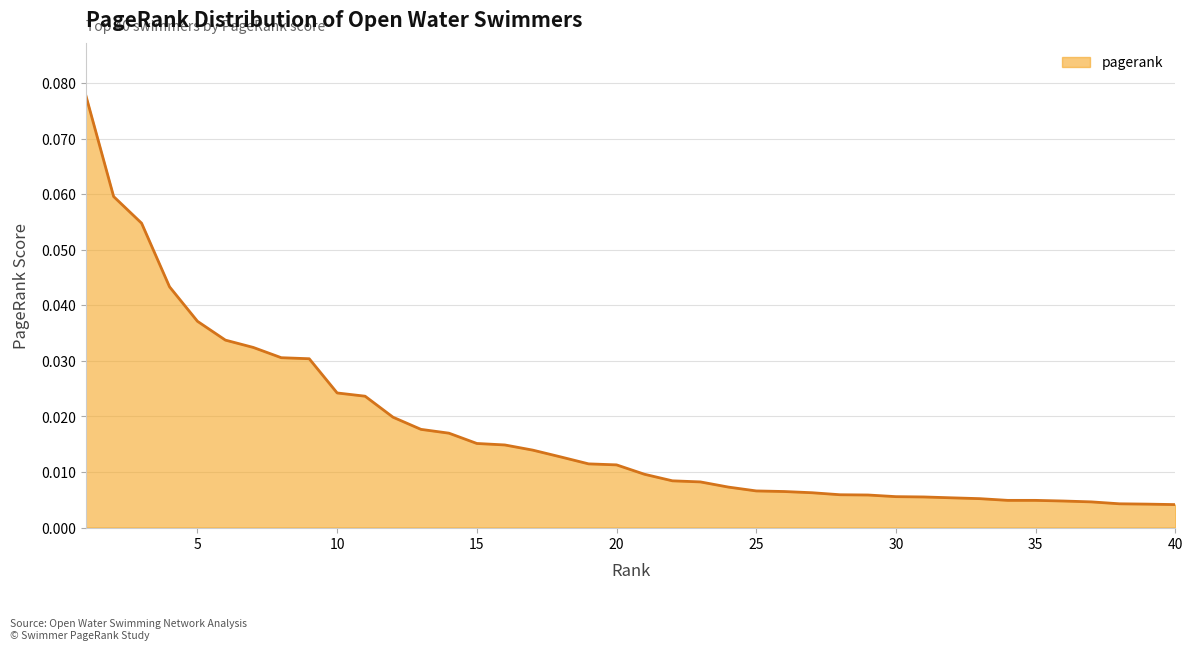

How many lines are shown in the chart?

1